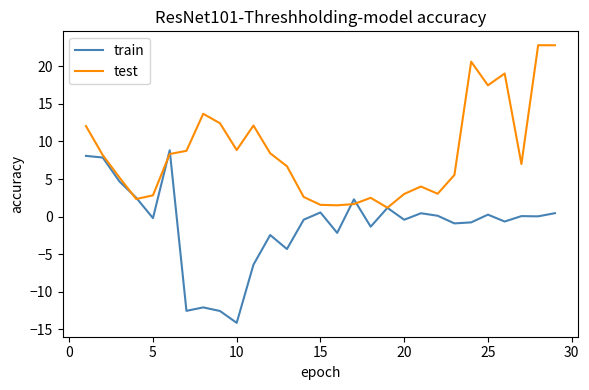

List the series in order of their overall mean, highest first.

test, train